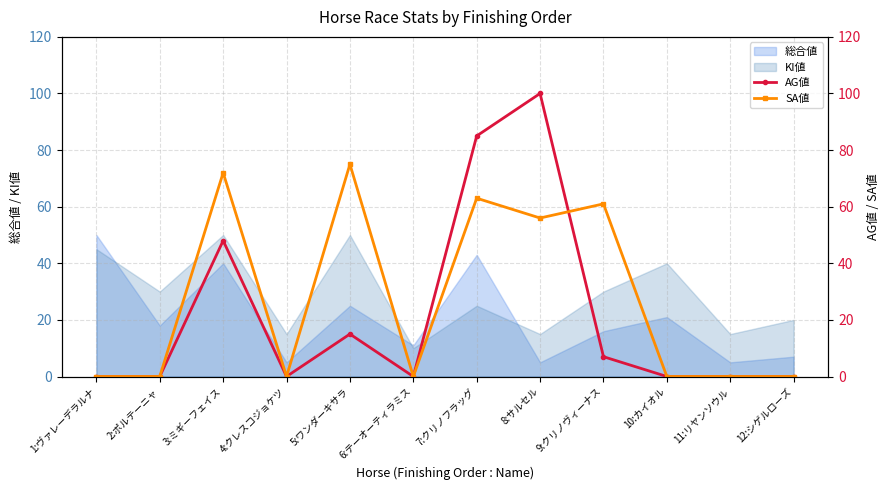

The value of KI値 at 10:カイオル is 14. True or false?

False